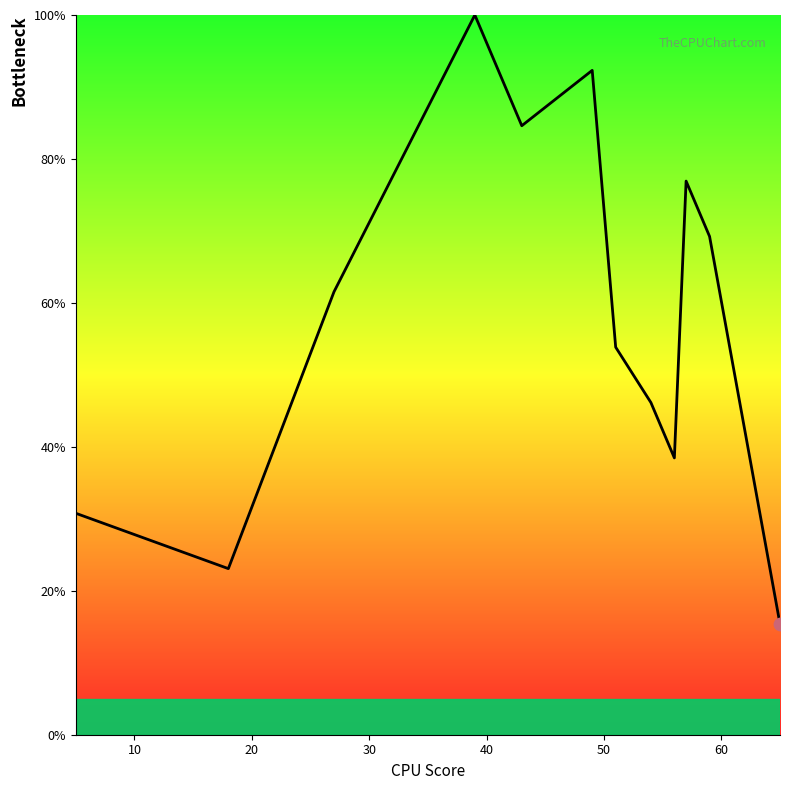

What is the minimum value shown in the chart?

15.4